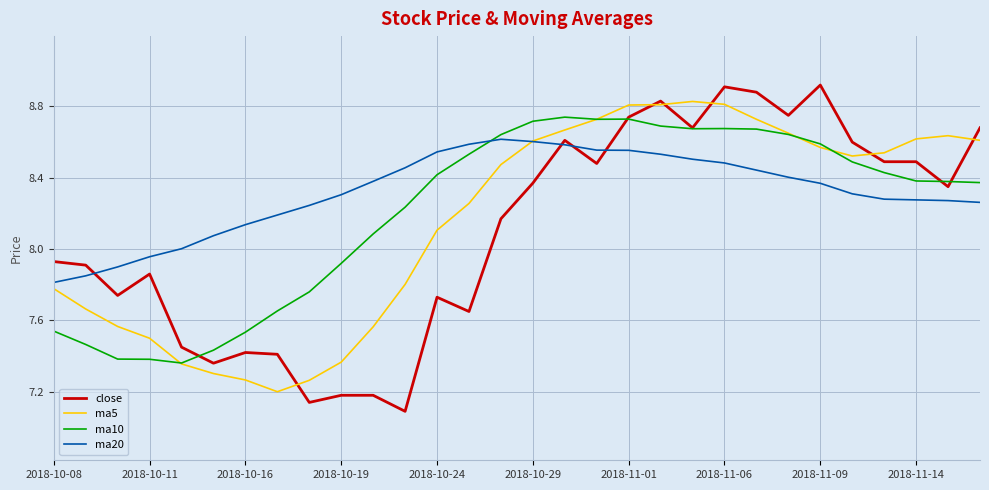

What is the minimum value for ma5?

7.2